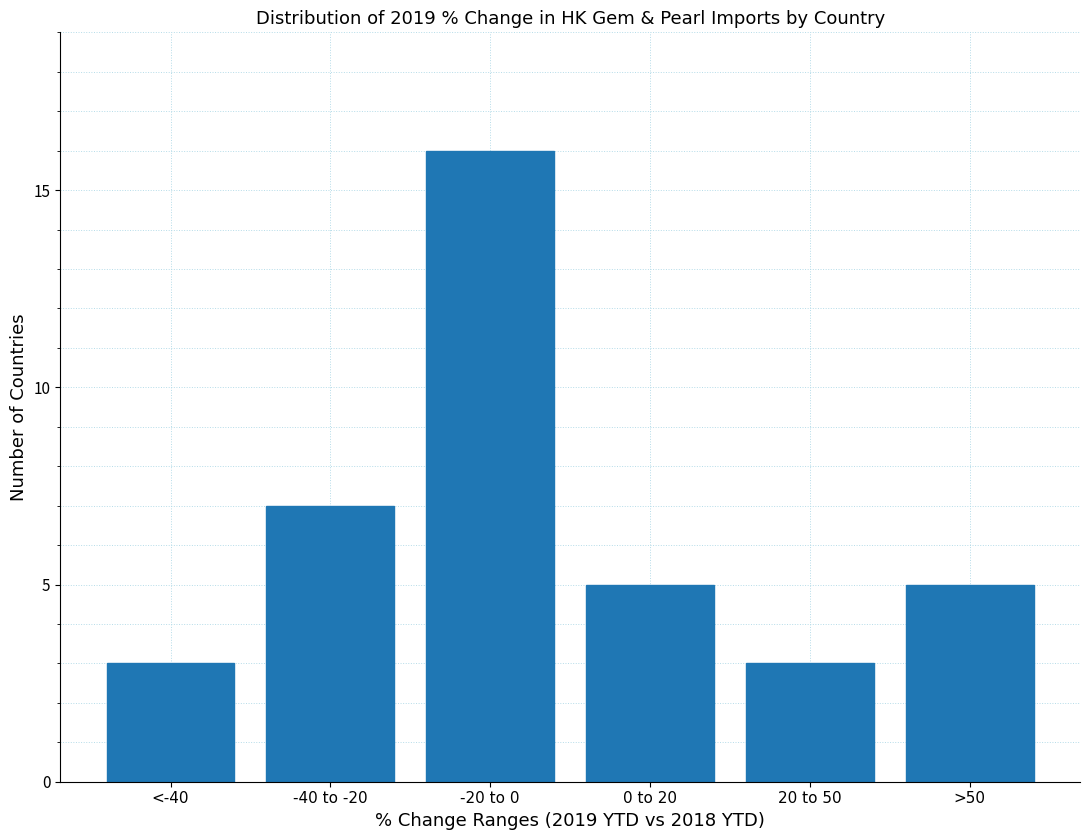

Reading right to left, what are all the values shown in this chart?

5	3	5	16	7	3